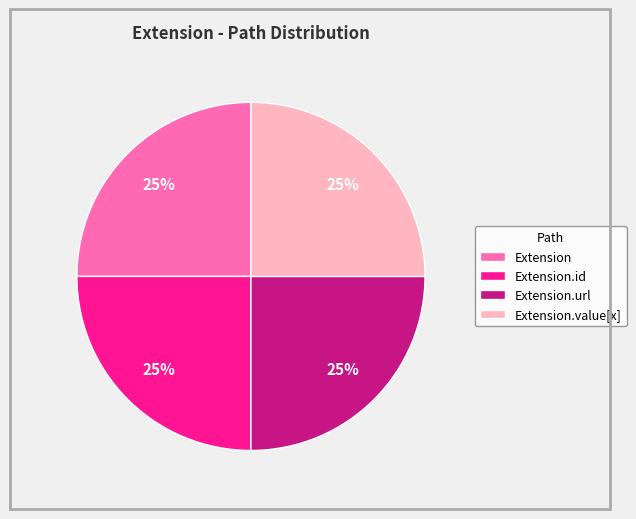

How many slices are in this pie chart?

4